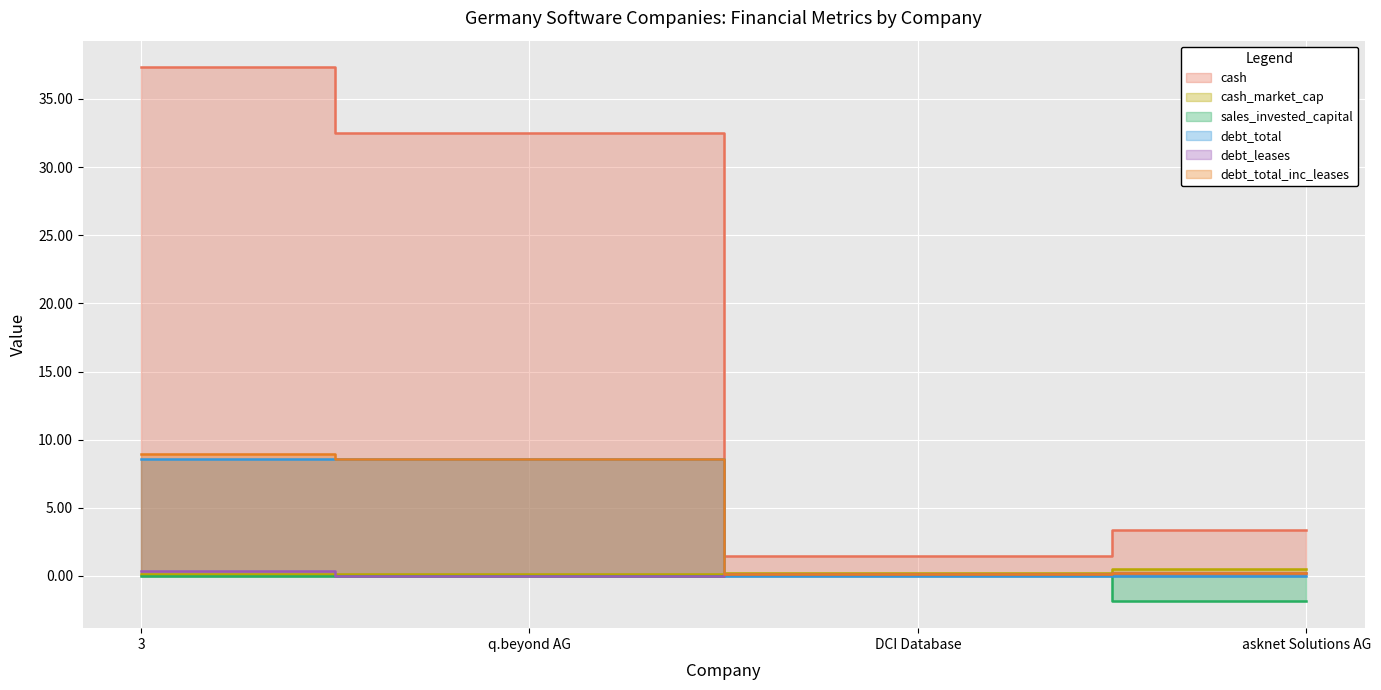

List the labels in order of cash value, smallest first.

DCI Database, asknet Solutions AG, q.beyond AG, 3